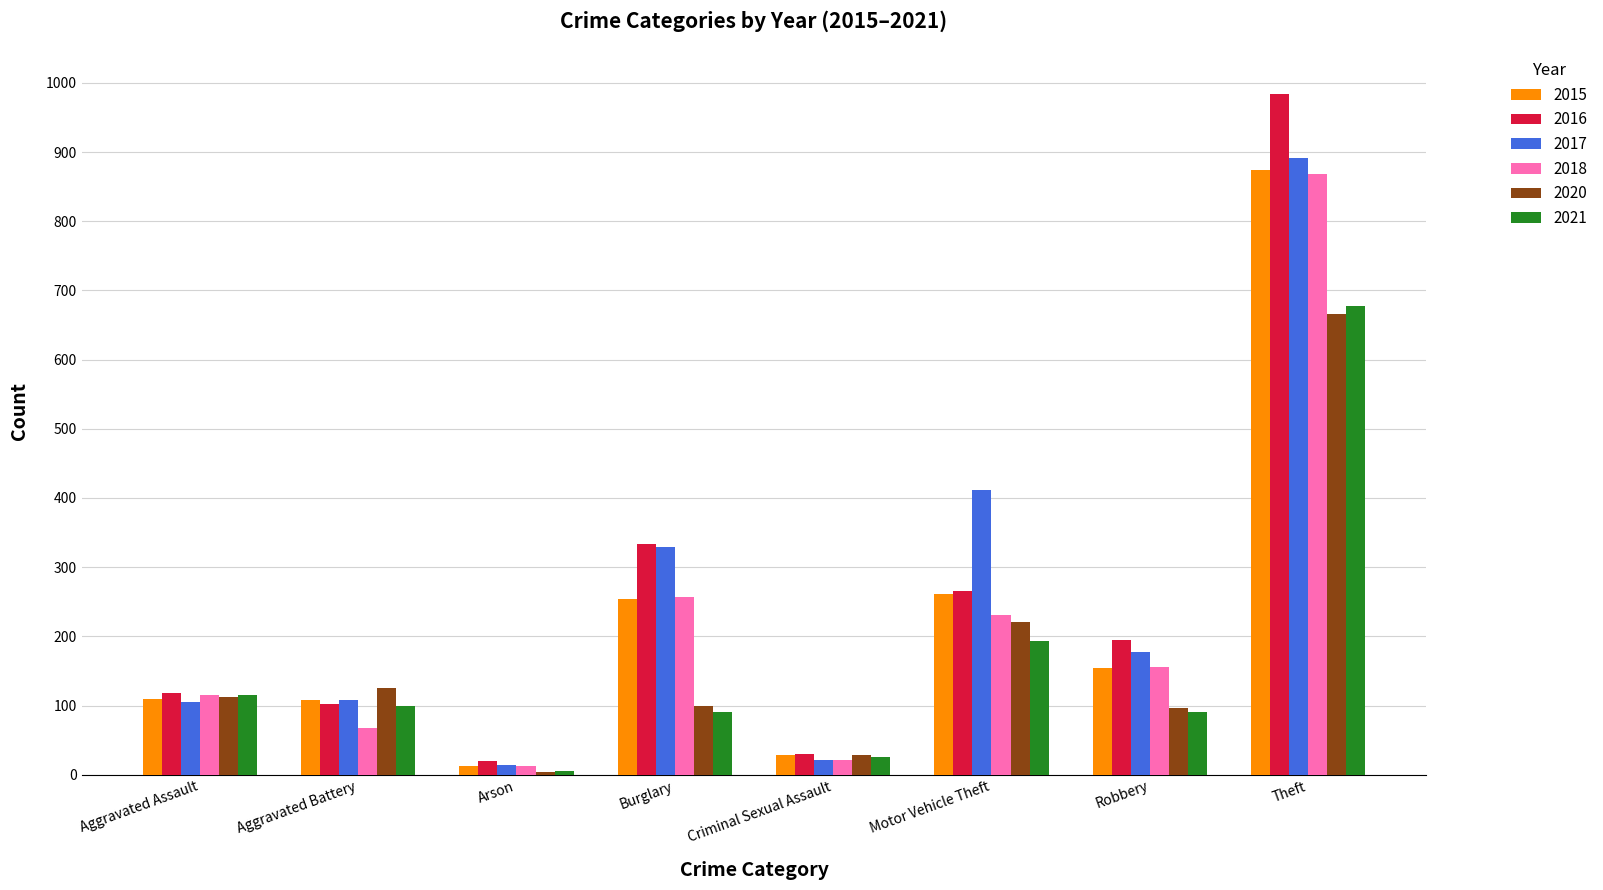

How many bars are there in total?

48